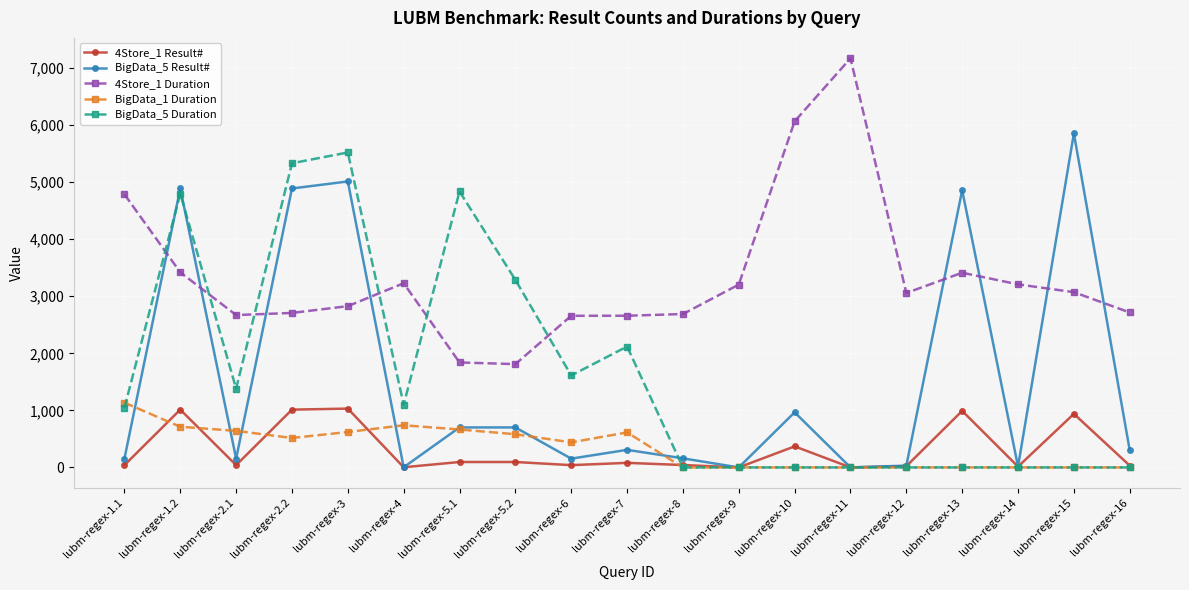

What position from the right is lubm-regex-11?

6